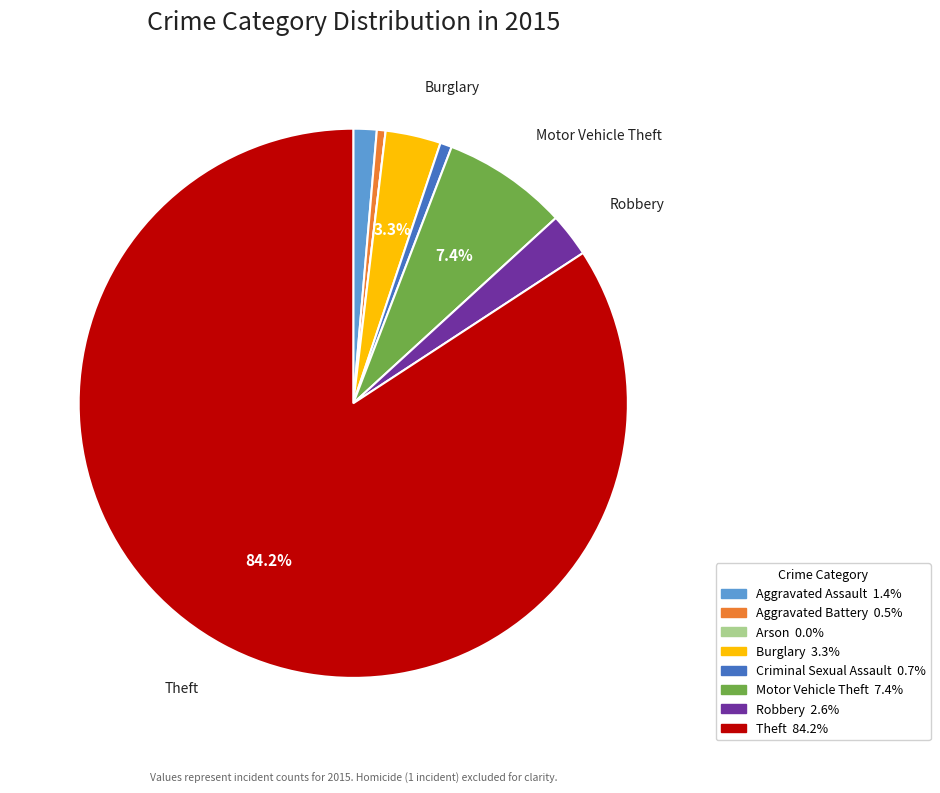

What percentage is the Criminal Sexual Assault slice, to the nearest percent?

1%